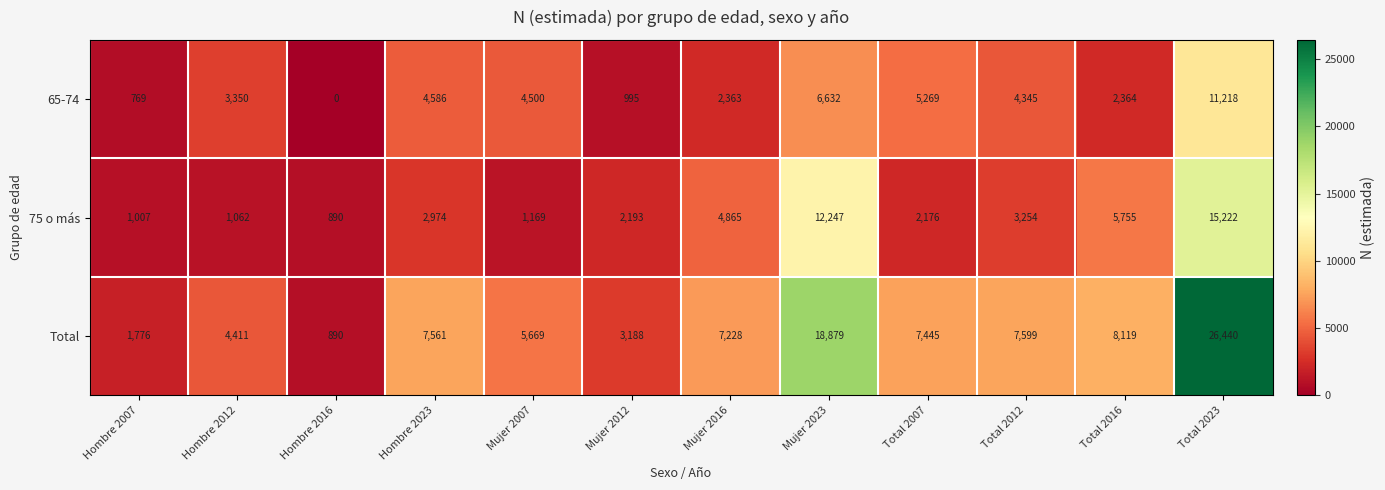

True or false: 75 o más has a value of 9152 at Total 2016.

False